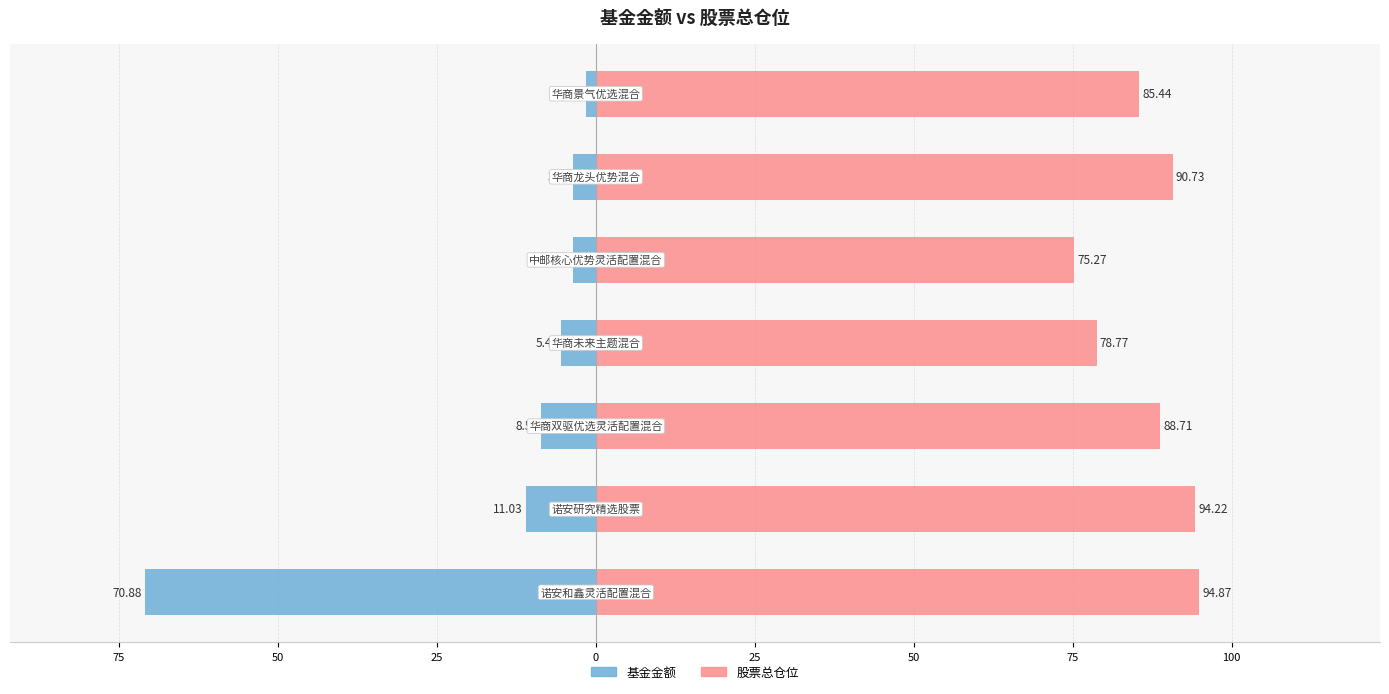

How many bars are there in total?

14